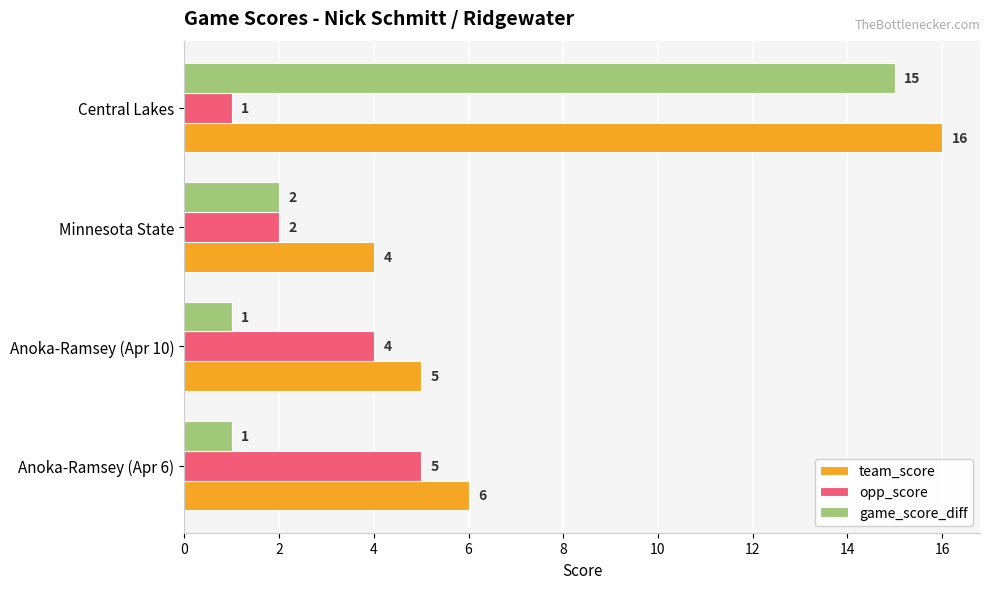

What is the difference between the maximum and second lowest values in the team_score series?

11